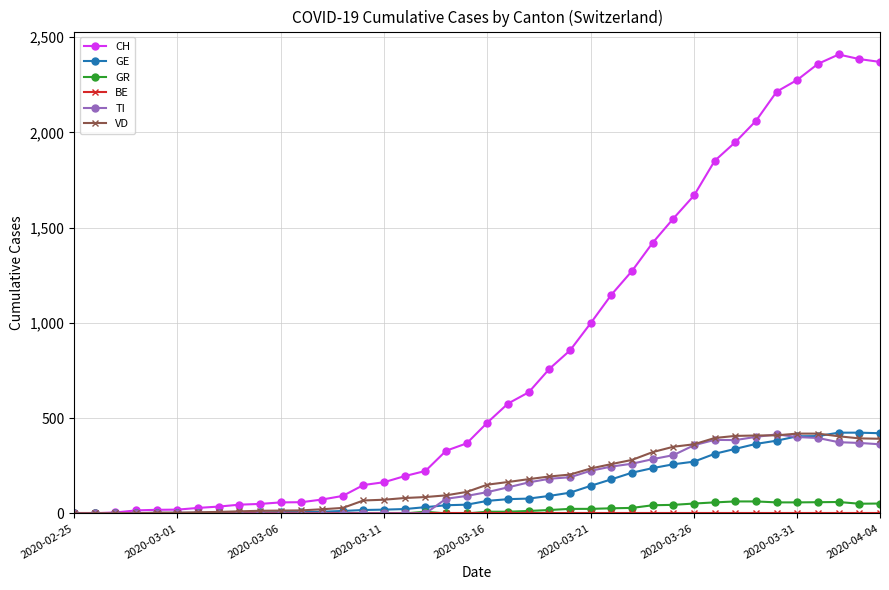

Which series has the largest range (max minus min)?

CH